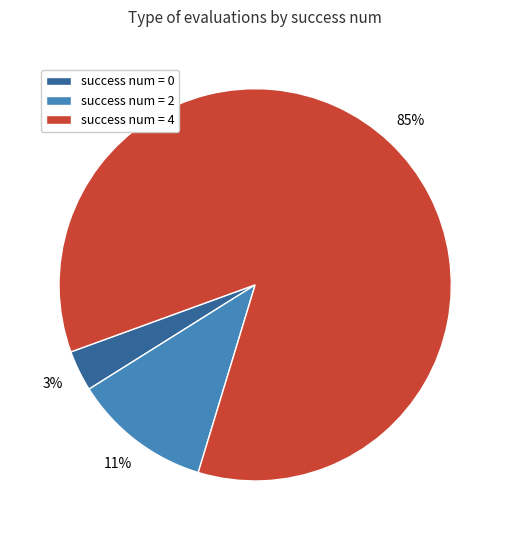

How many slices are in this pie chart?

3